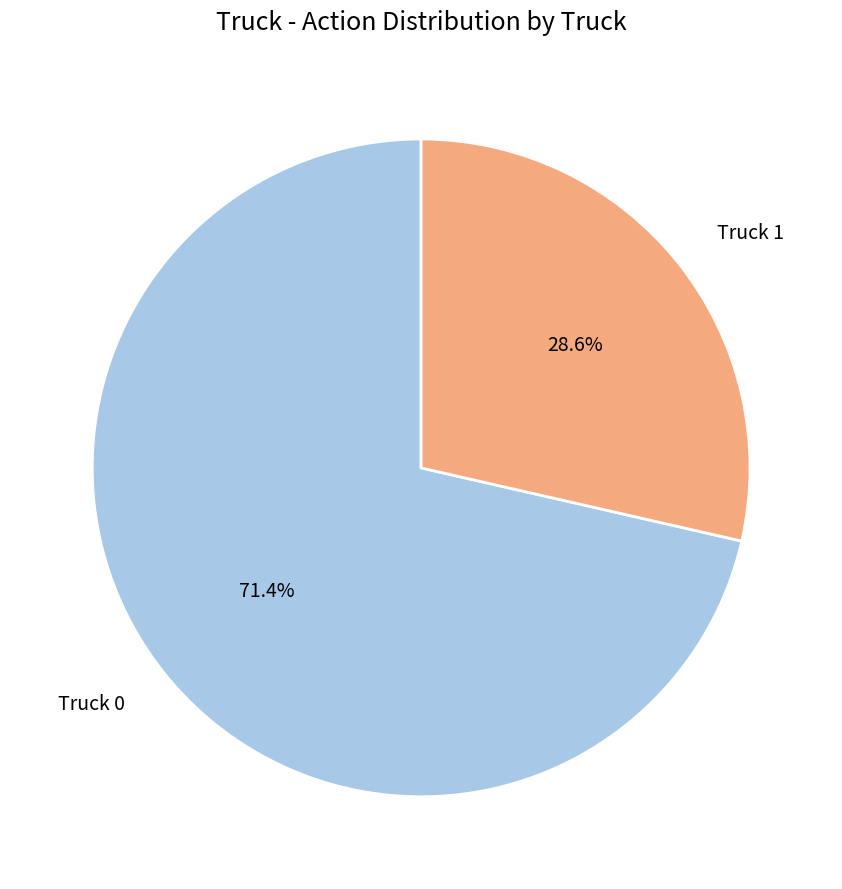

Does any single category account for the majority?

Yes